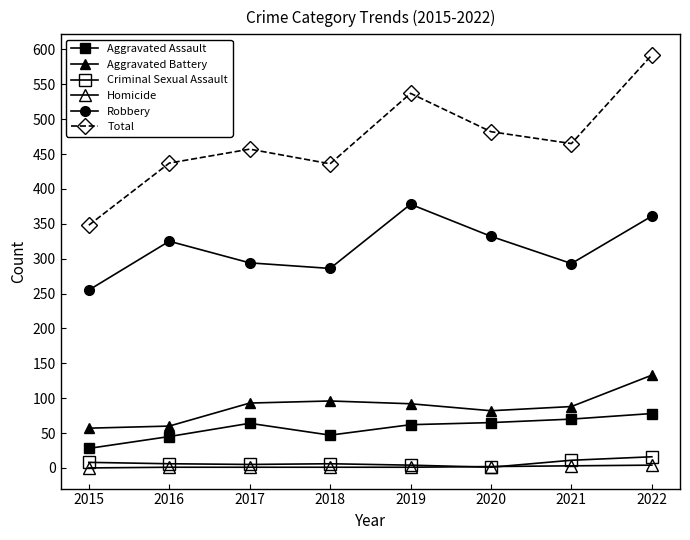

Does the chart have visible grid lines?

No